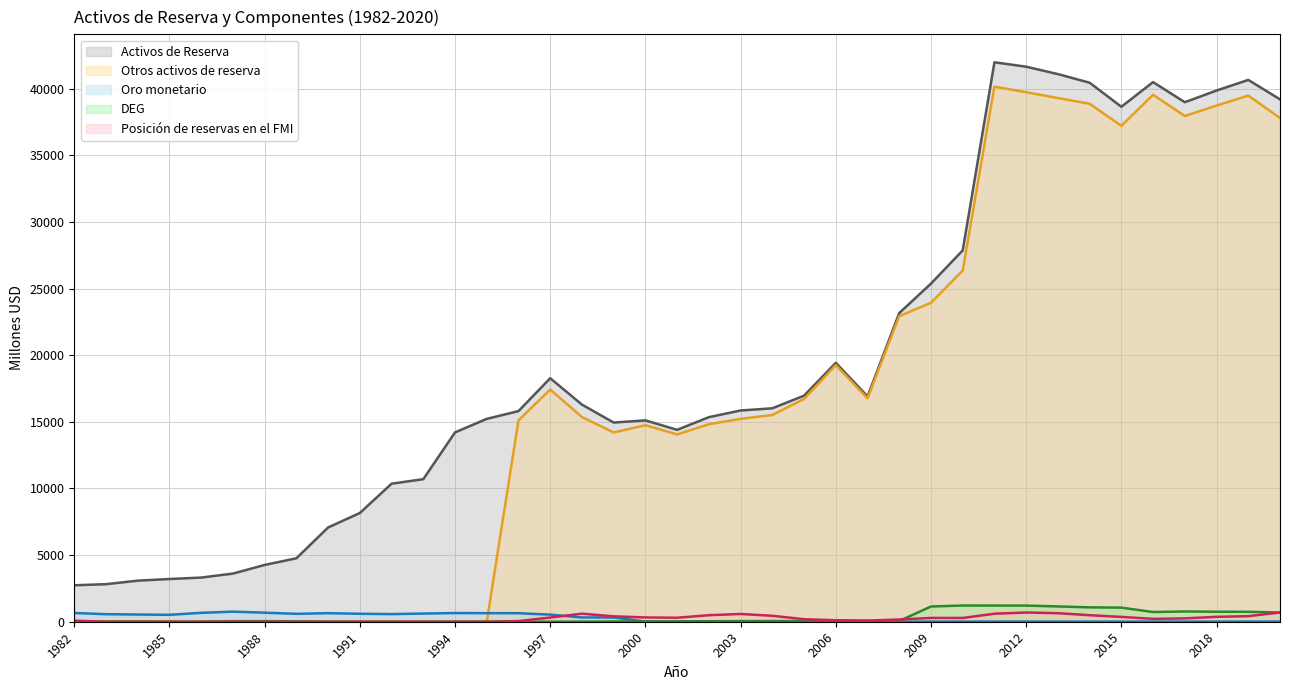

Does the chart have visible grid lines?

Yes